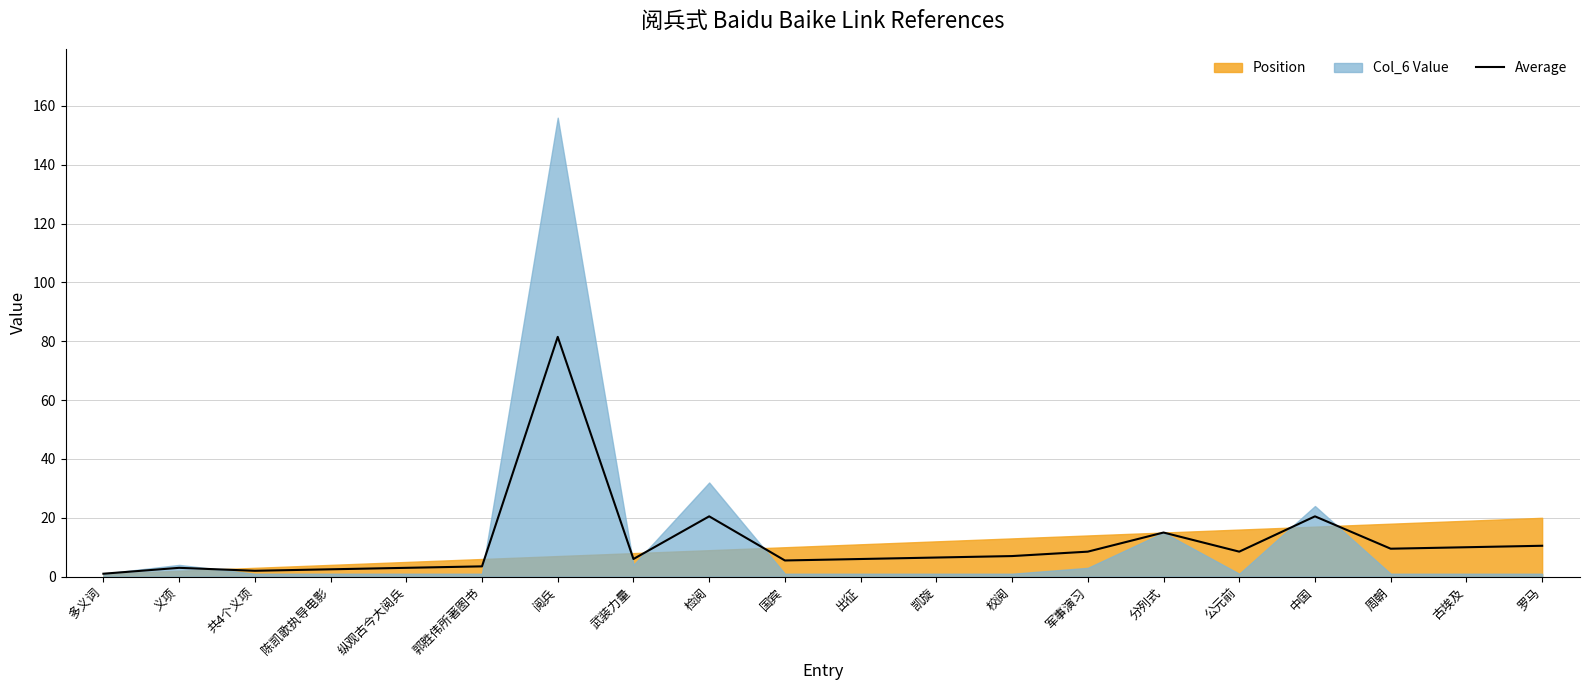

What is the difference between the second highest and second lowest values?

18.5